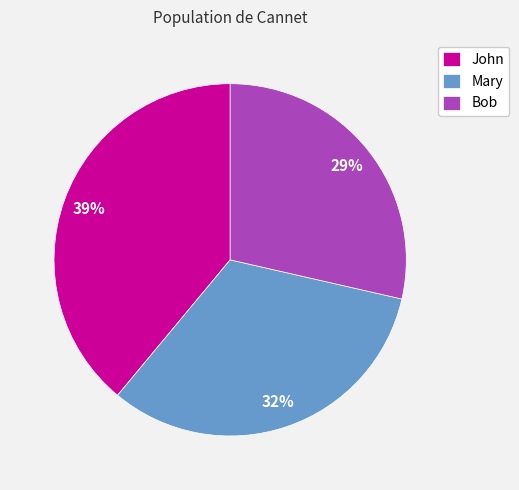

Rank the categories by value from lowest to highest.

Bob, Mary, John